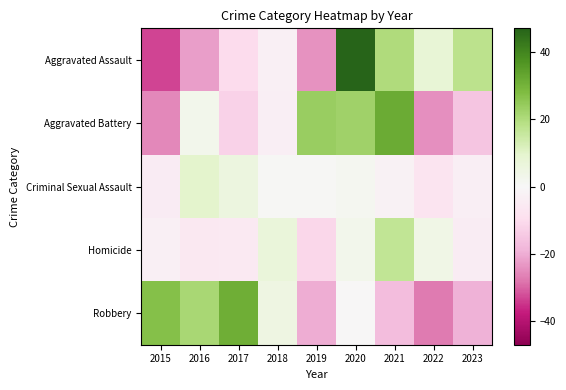

Which series has the widest spread of values?

Aggravated Assault